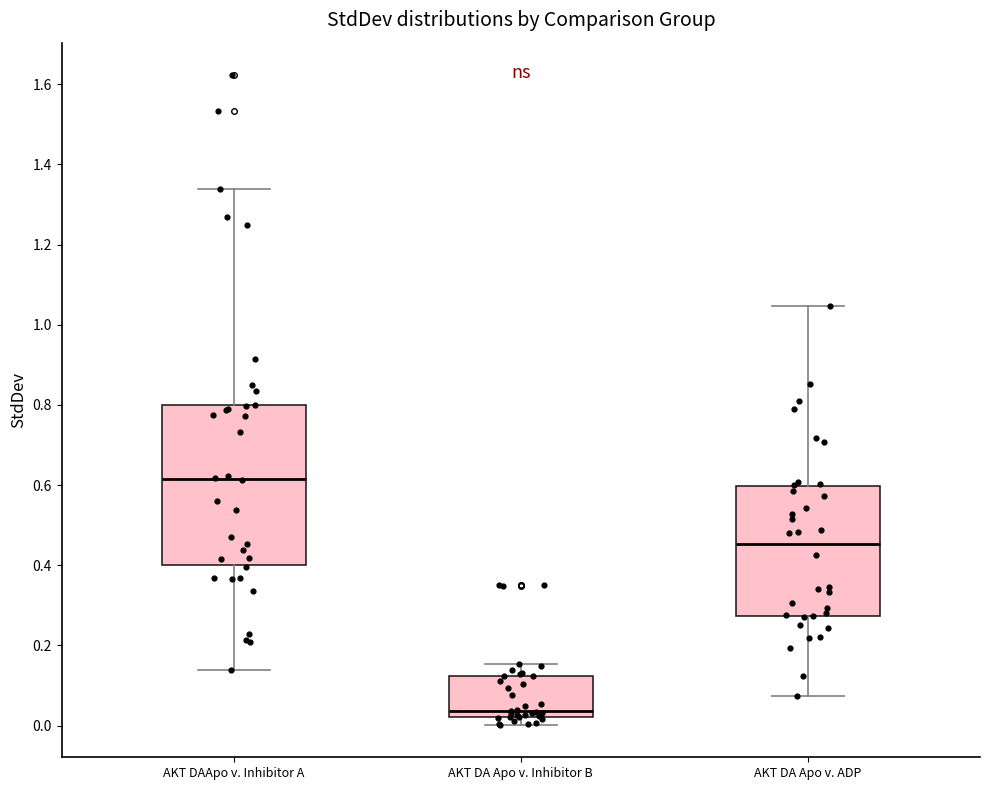

Where does the median line of the box for AKT DA Apo v. Inhibitor B sit on the y-axis? The values are not printed on the chart, so give them approximately, as read against the axis.

0.04